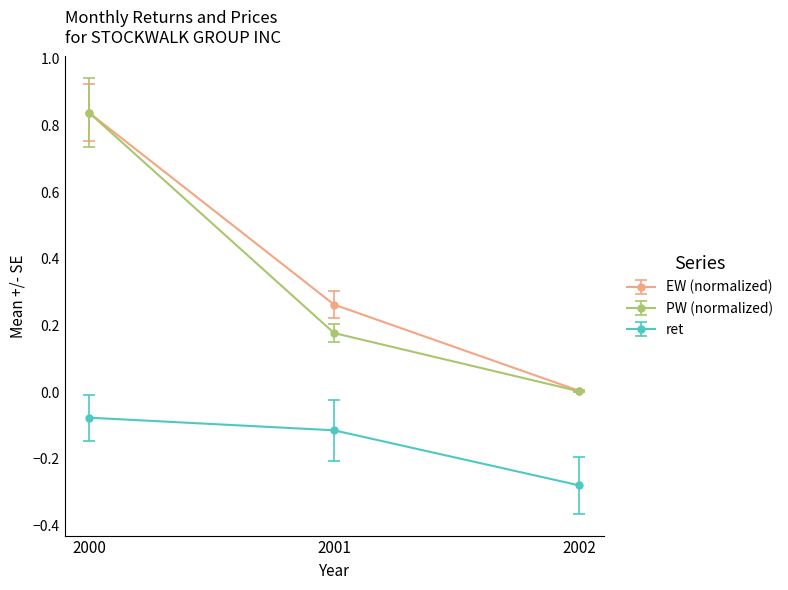

Is the value of ret at 2001 greater than the value of EW (normalized) at 2001?

No